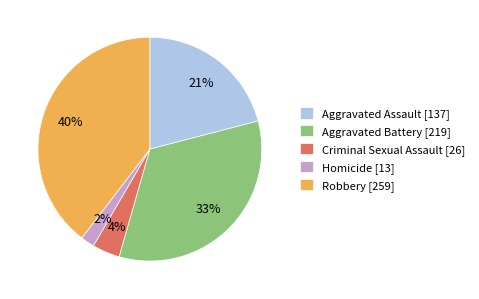

Is the sum of Robbery and Aggravated Battery greater than half?

Yes